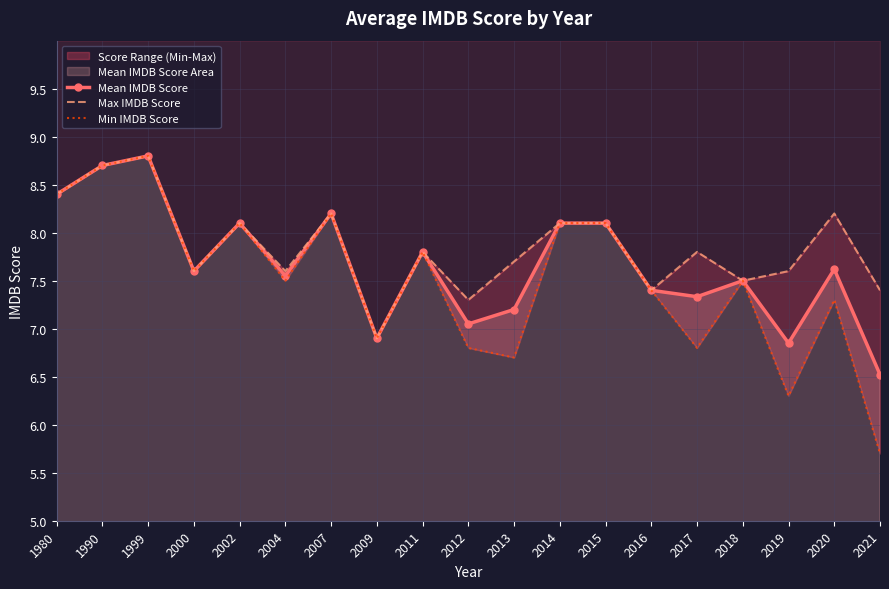

The Max IMDB Score series shows 11.2 at 2012. True or false?

False